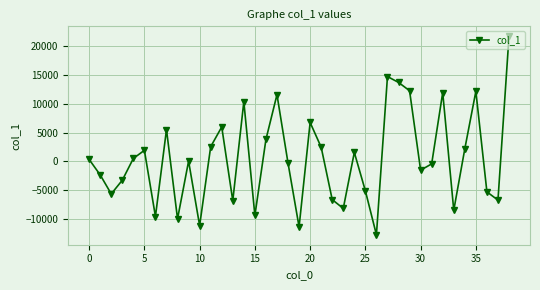

What is the value of the 36th point from the left?

12147.9